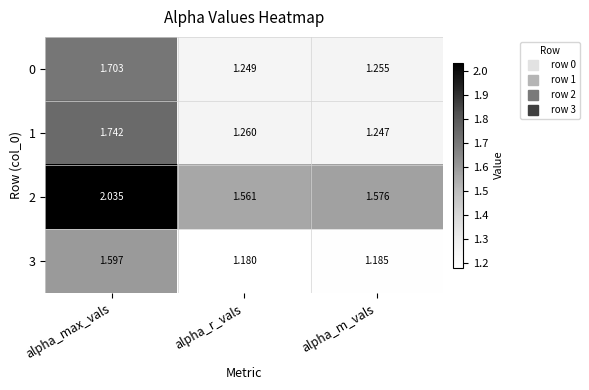

Which category has the lowest value across all series?

alpha_r_vals